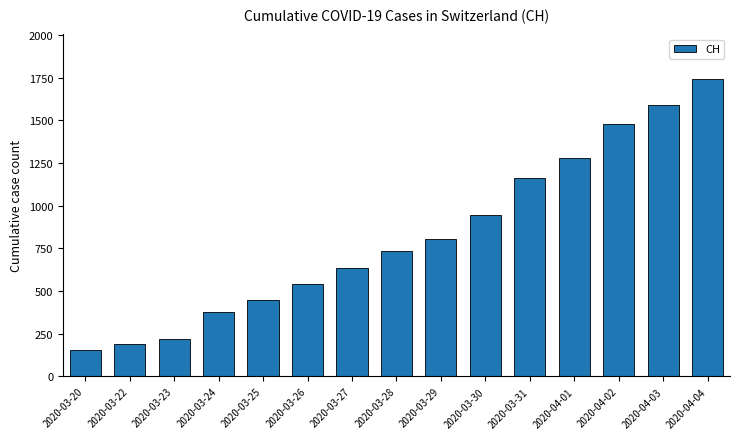

Reading left to right, extract all data points from this chart.

155	192	218	380	449	540	634	736	806	948	1160	1279	1480	1588	1742